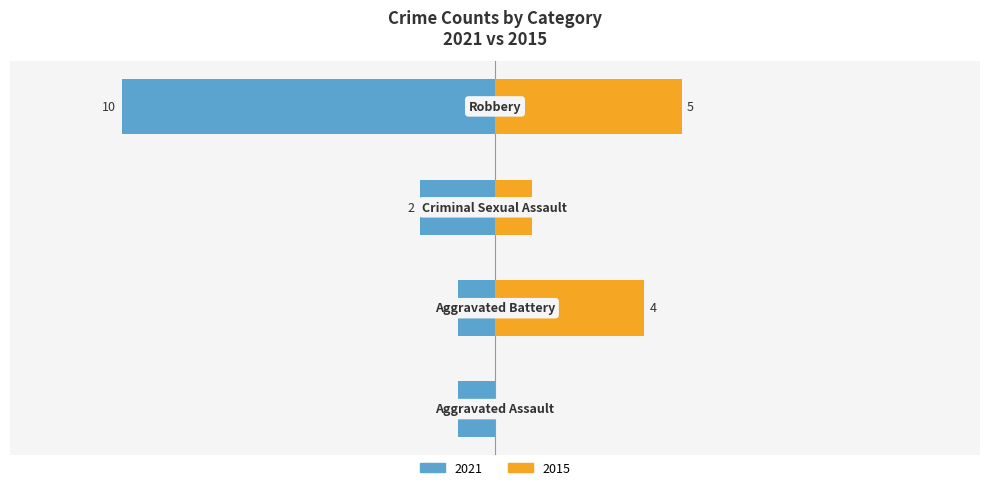

What is the difference between the values at Aggravated Battery and Criminal Sexual Assault?

3